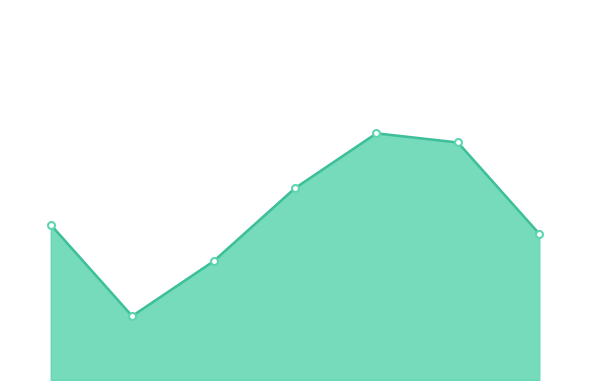

Does the chart have visible grid lines?

No